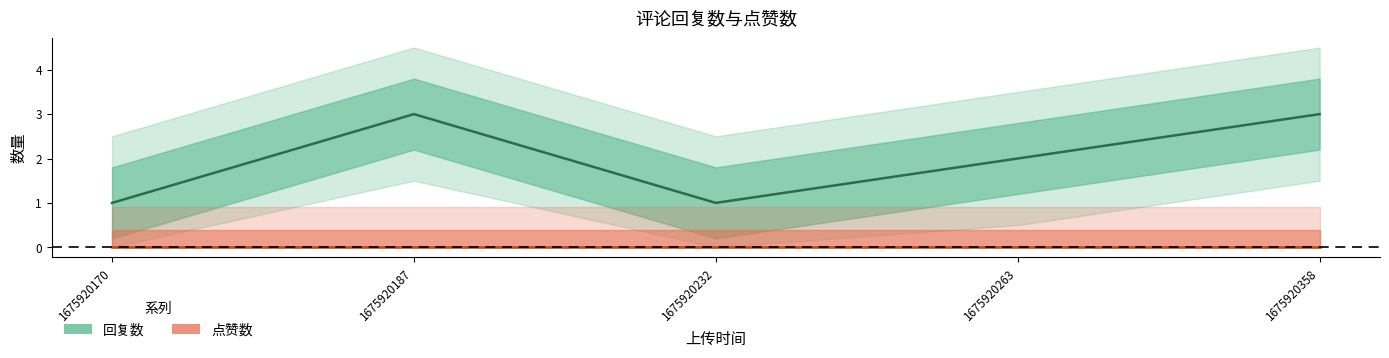

List the labels in order of 点赞数 value, smallest first.

1675920170, 1675920187, 1675920232, 1675920263, 1675920358